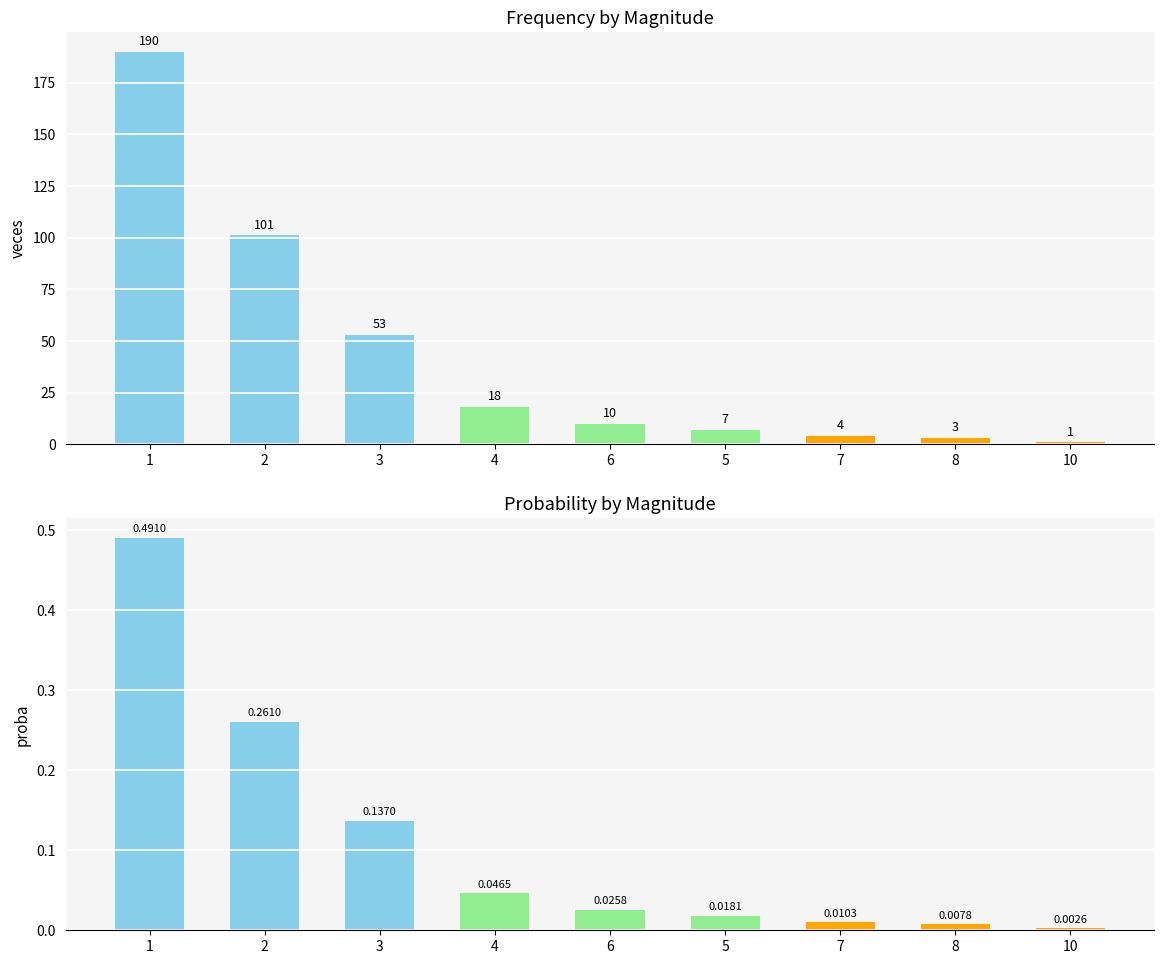

At which category is the sum across all series the highest?

1